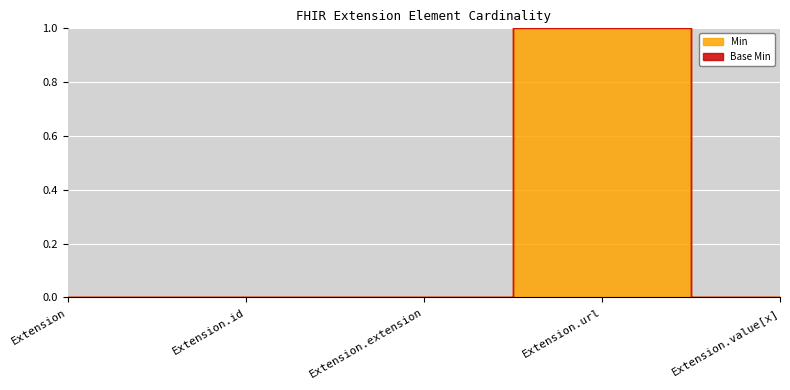

How many Min values are between 0 and 1?

5